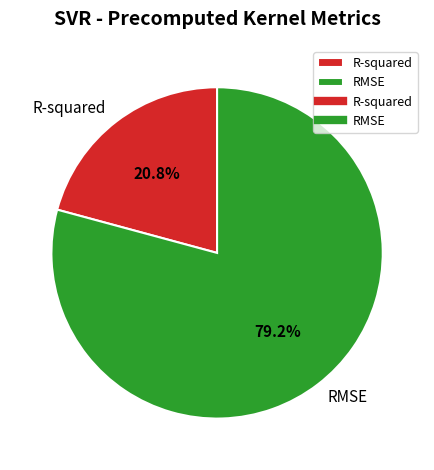

How many slices are in this pie chart?

2